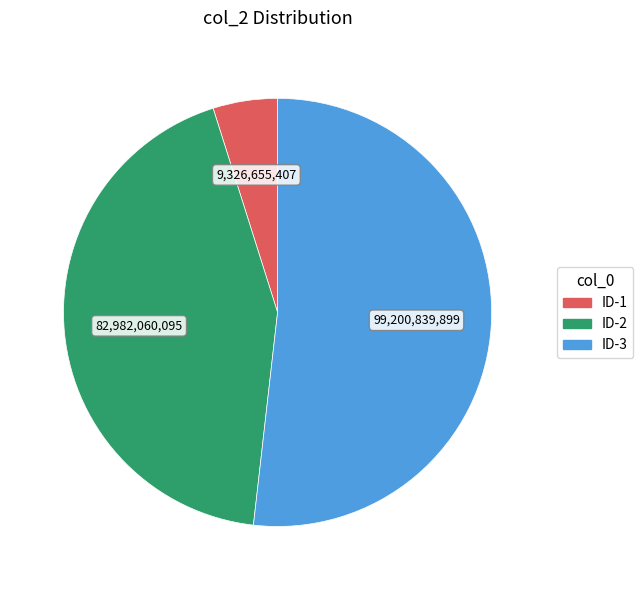

Which category has the biggest portion of the pie?

ID-3